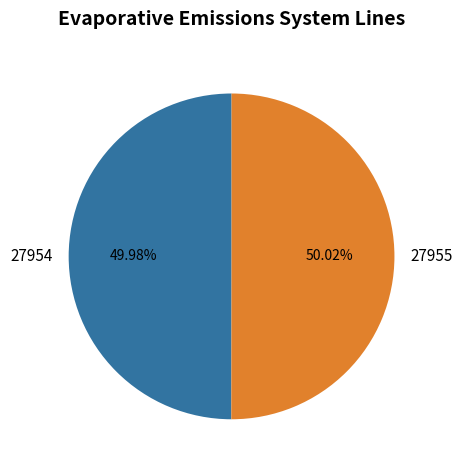

True or false: 27955 accounts for 41% of the total.

False